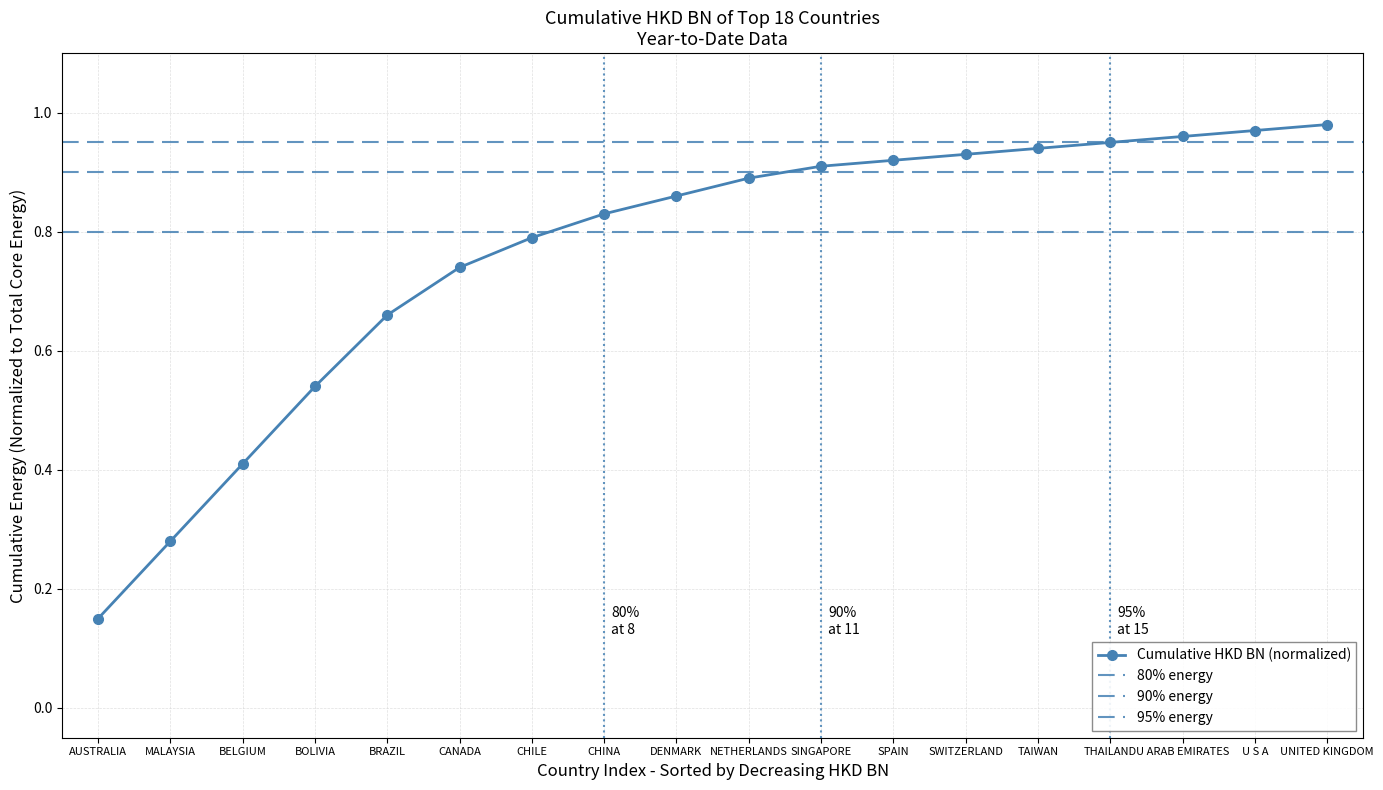

True or false: the data shows 1.3 at U S A.

False